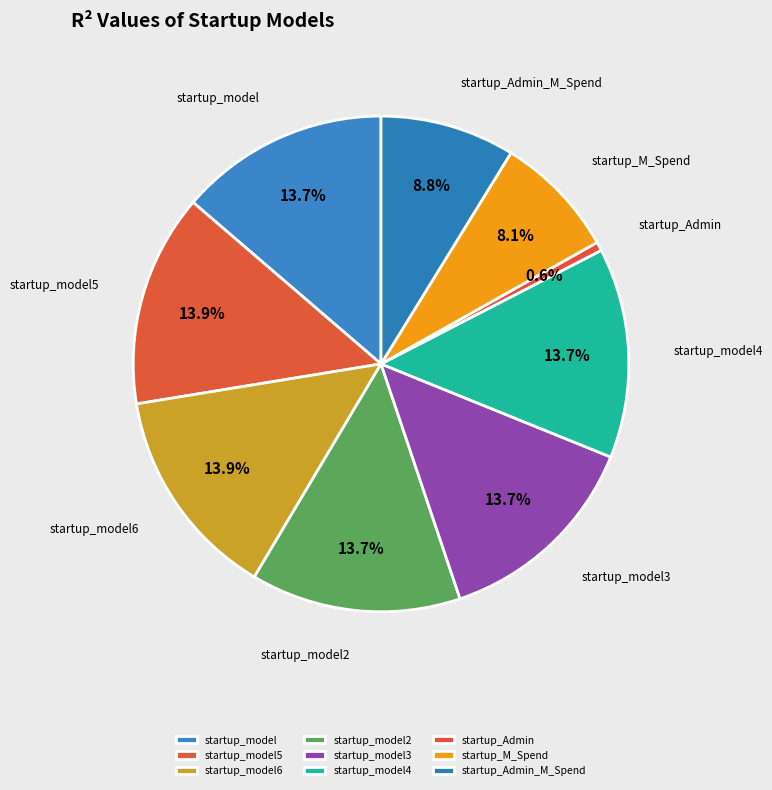

To the nearest percent, what is the combined percentage of startup_model6 and startup_model4?

28%